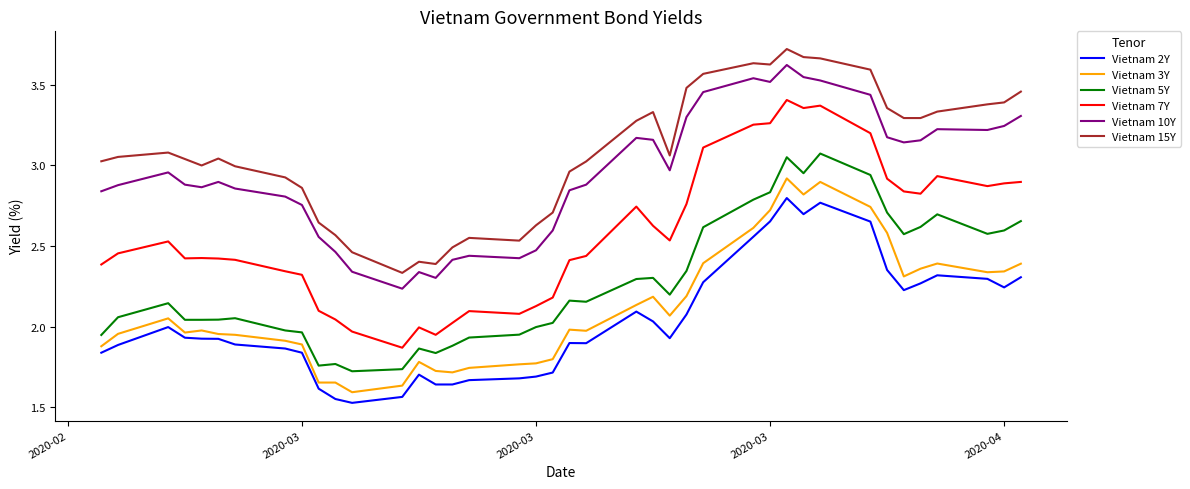

Which series has the widest spread of values?

Vietnam 7Y